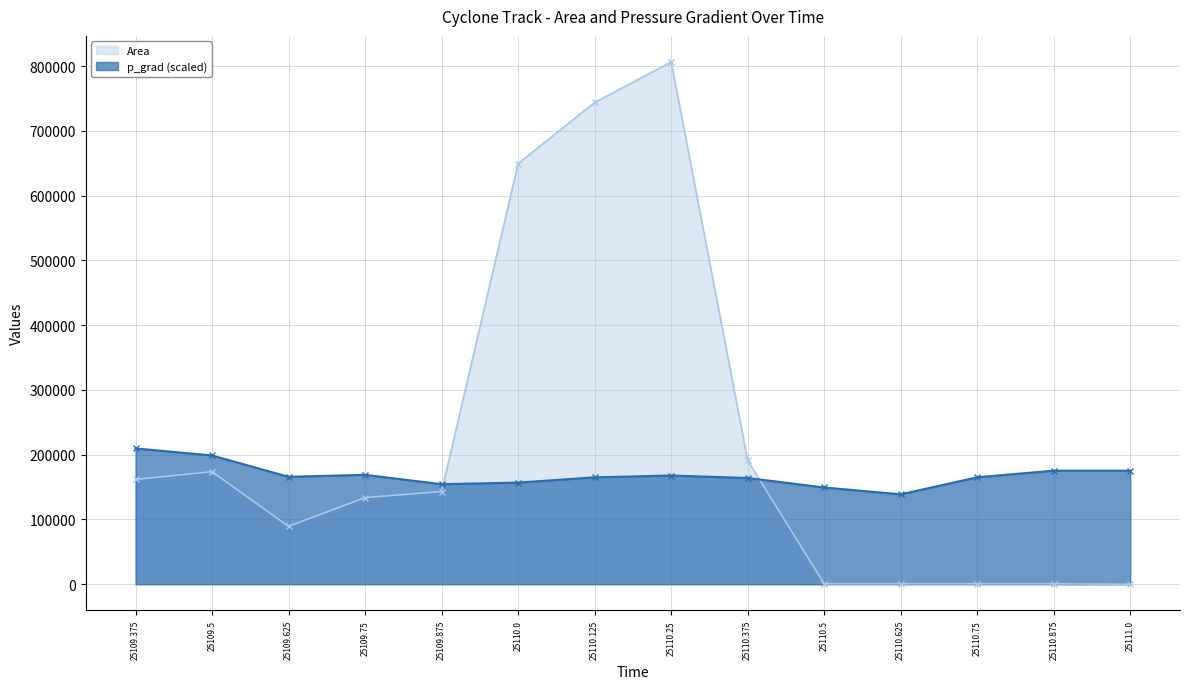

The value of p_grad at 25110.375 is 164025.4. True or false?

True